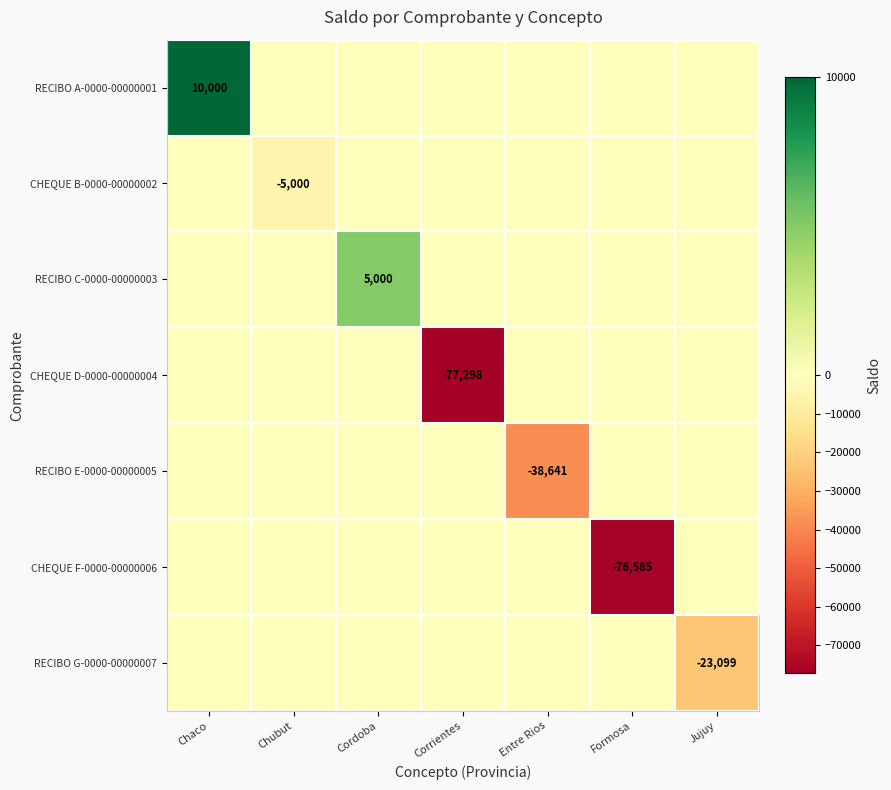

Is it true that CHEQUE B-0000-00000002 equals -5000 at Chubut?

True